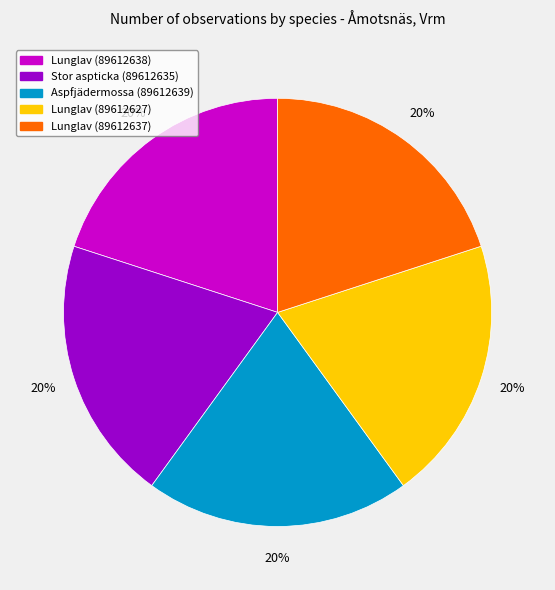

What is the ratio of the value at Stor aspticka (89612635) to the value at Aspfjädermossa (89612639)?

1.0